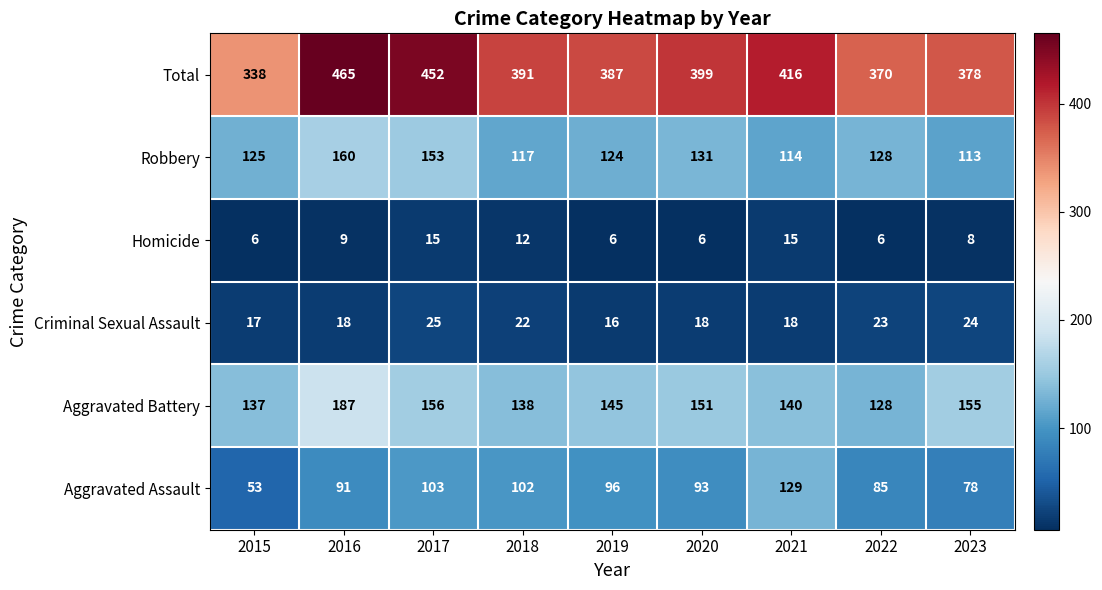

At which category is the sum across all series the highest?

2016